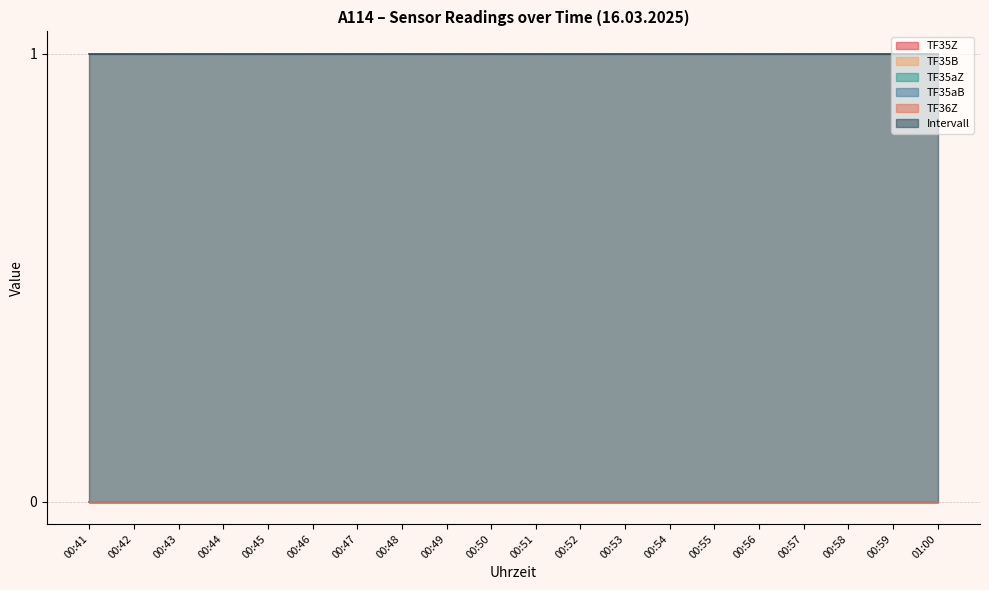

At which category is the sum across all series the highest?

00:41